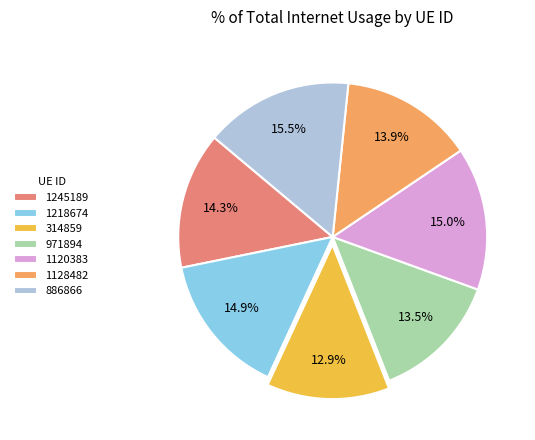

Which category has the smallest portion of the pie?

314859